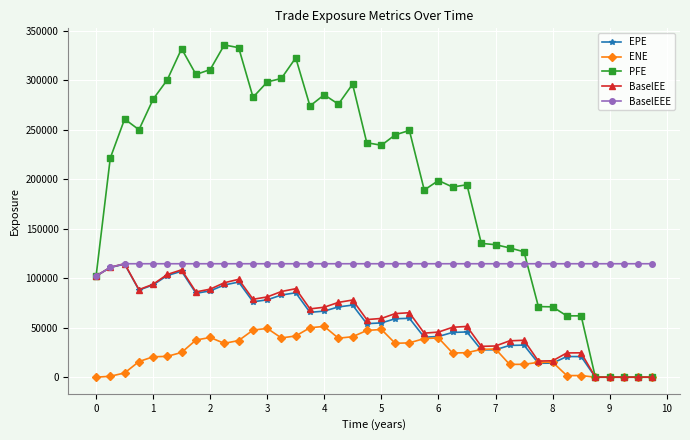

What is the greatest value displayed?

335745.0